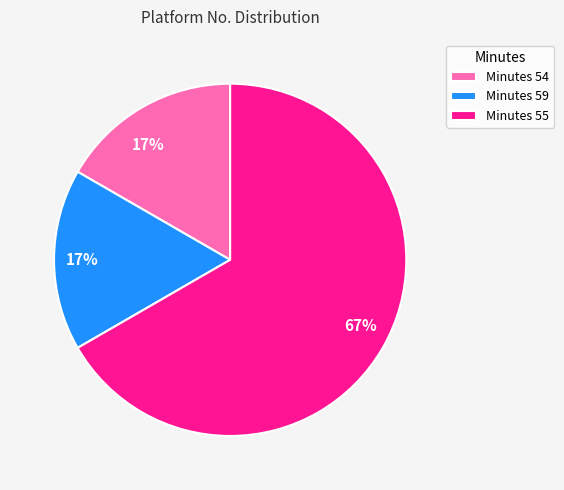

What percentage is the Minutes 59 slice, to the nearest percent?

17%